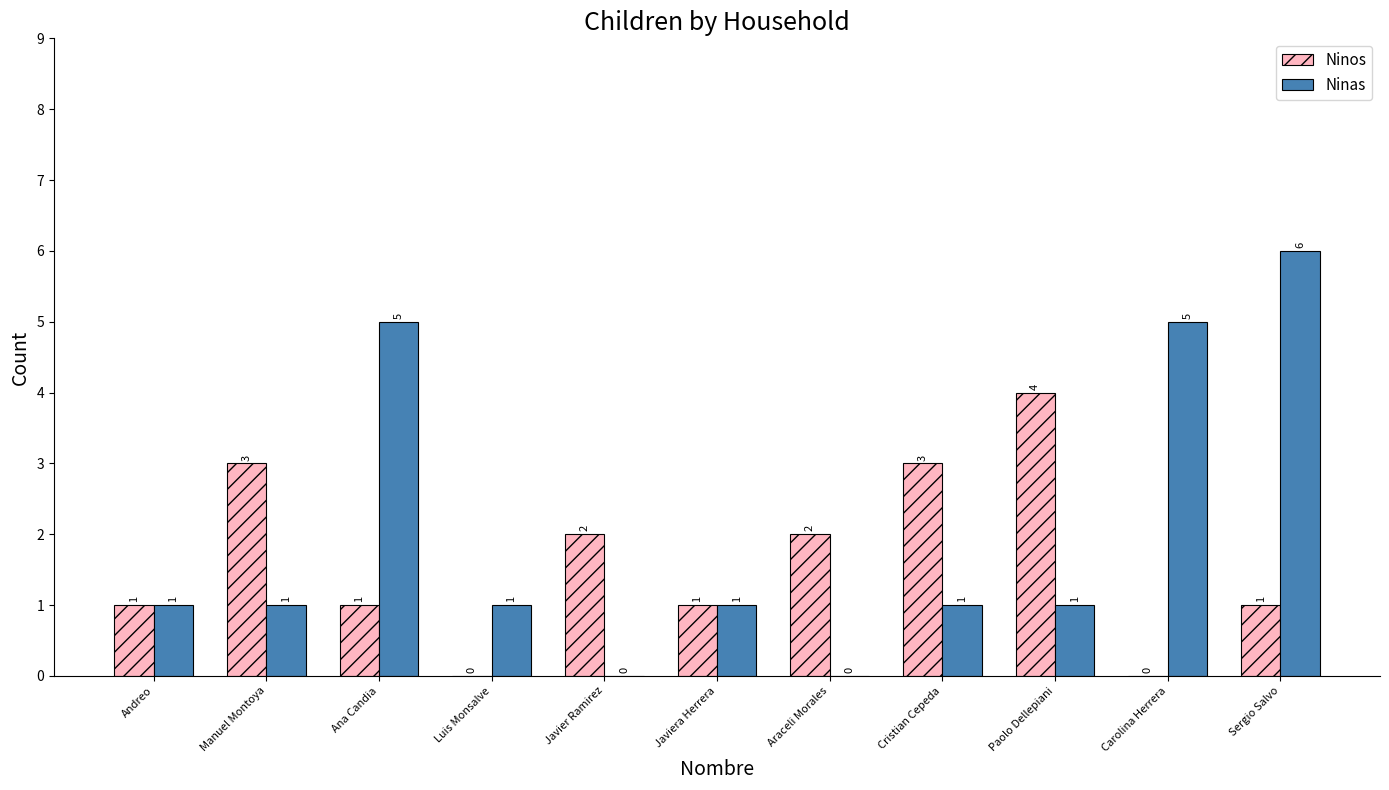

What is the sum of the Ninos values at Javiera Herrera and Paolo Dellepiani?

5